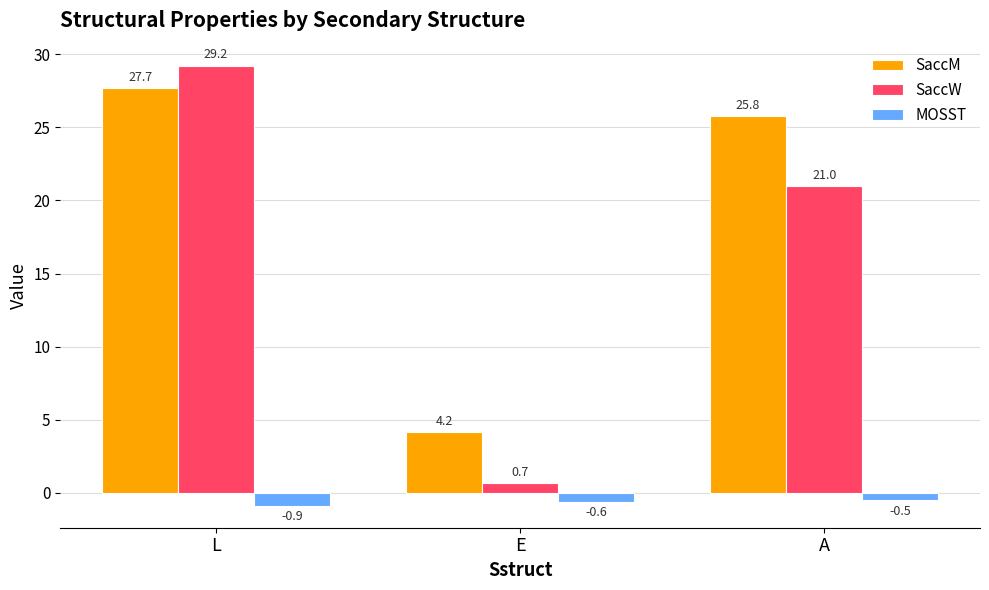

What is the label of the 3rd bar from the left?

A